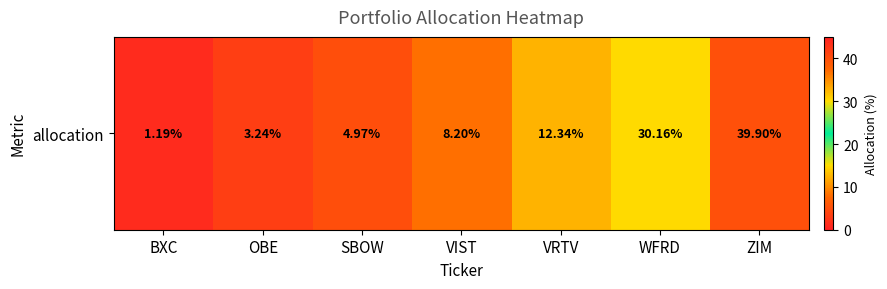

What is the sum of the values at OBE and VRTV?

15.6